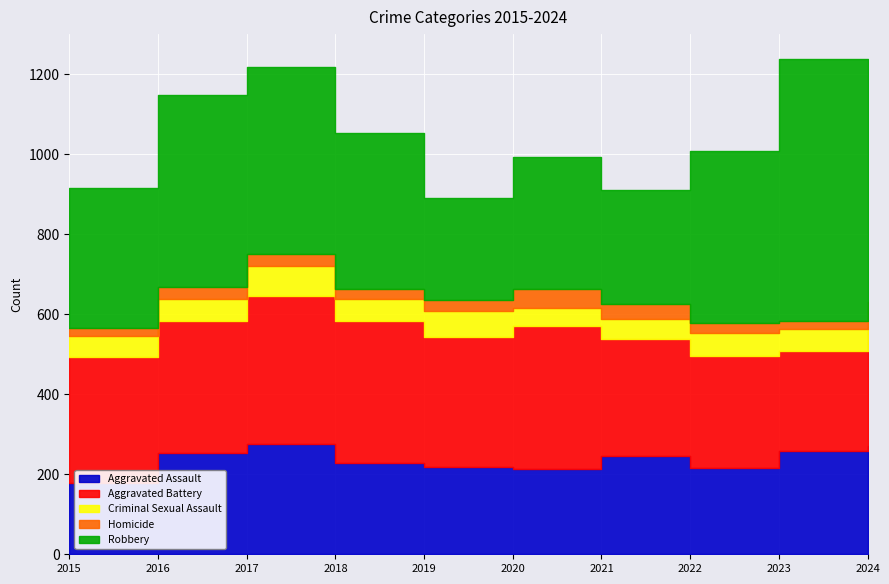

Is it true that Criminal Sexual Assault equals 129 at 2017?

False